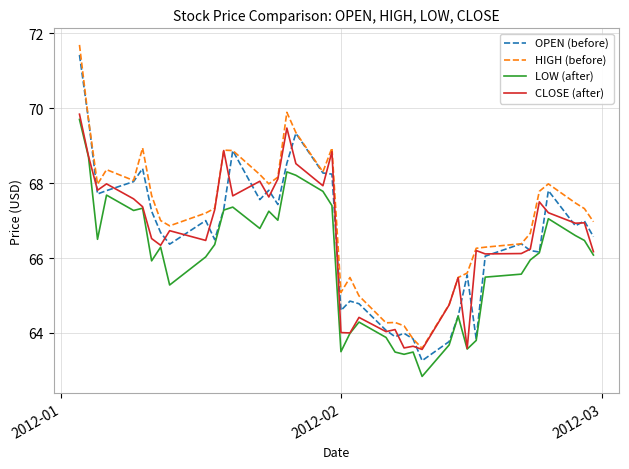

What is the greatest value displayed?

71.7